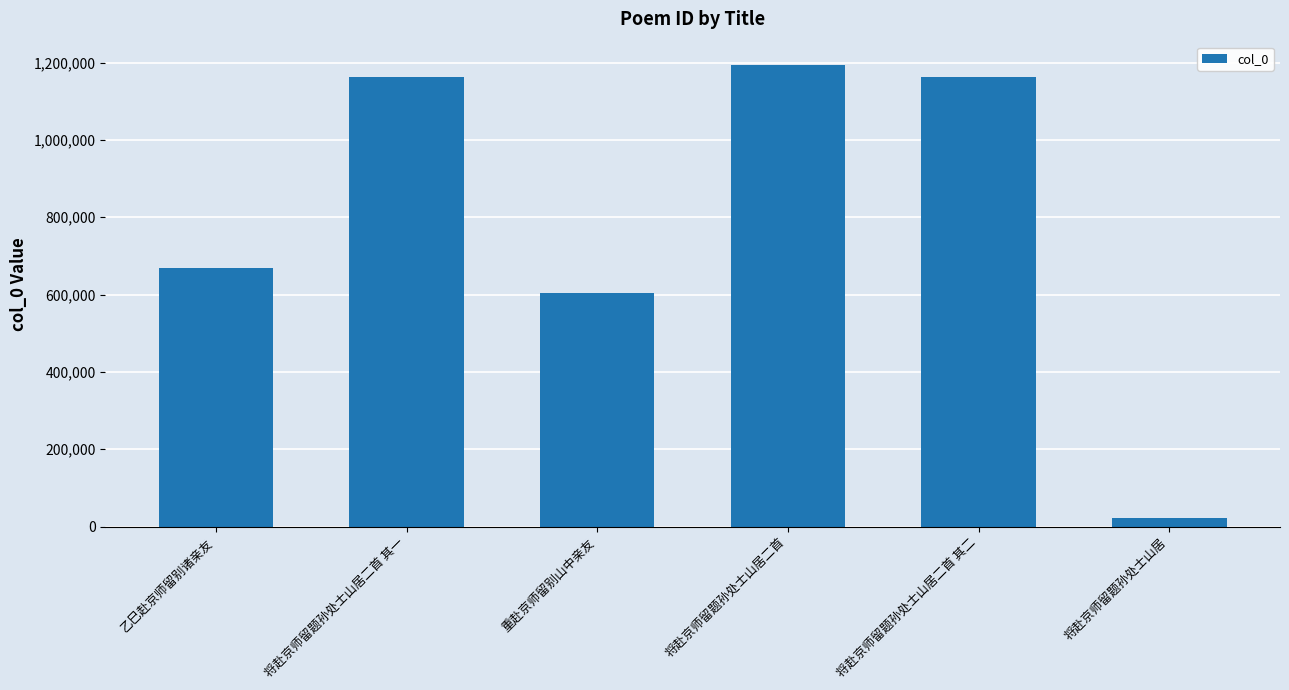

The chart shows a value of 1194191 at 将赴京师留题孙处士山居二首. True or false?

True